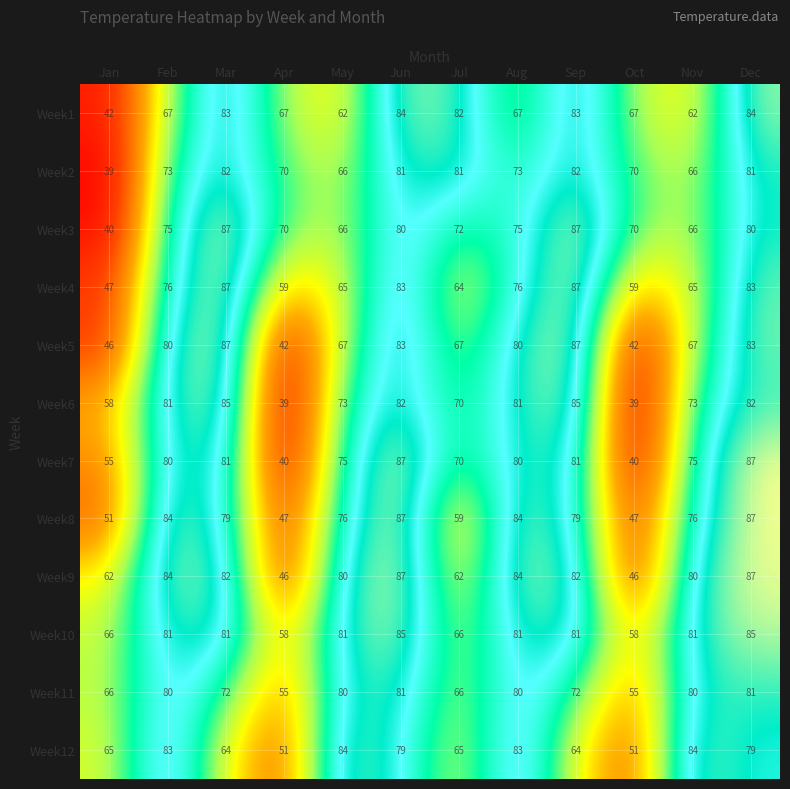

At which label does Week9 first exceed 82?

Feb